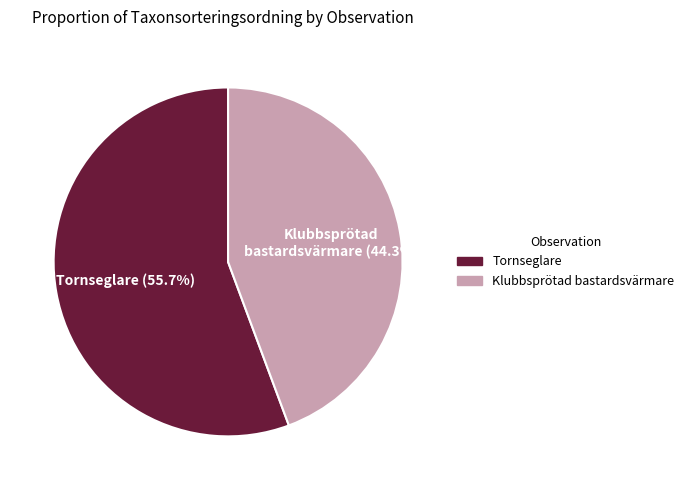

Between Klubbsprötad bastardsvärmare and Tornseglare, which is larger?

Tornseglare